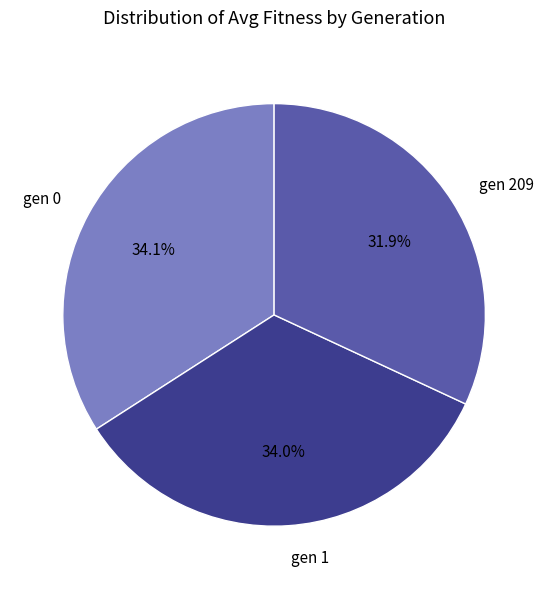

Is there any slice that represents more than half of the pie?

No